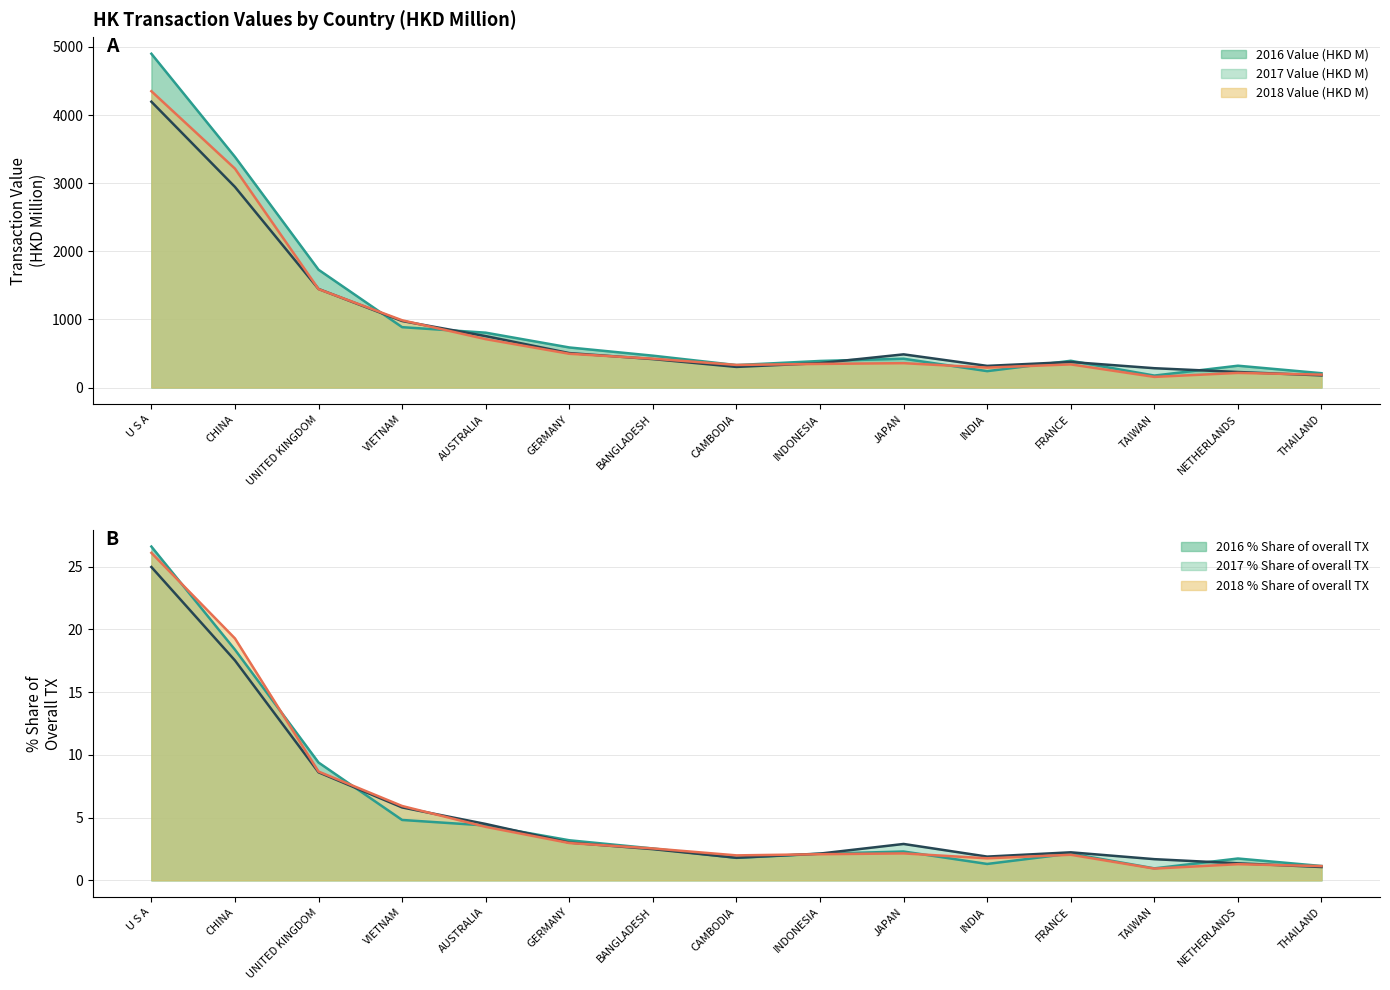

How many interior local peaks does the 2016 Value (HKD M) series have?

3